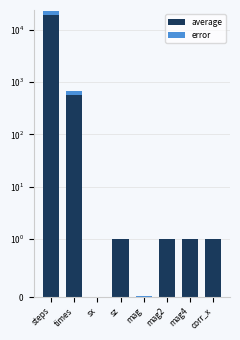

What is the label of the 4th bar from the left?

sz